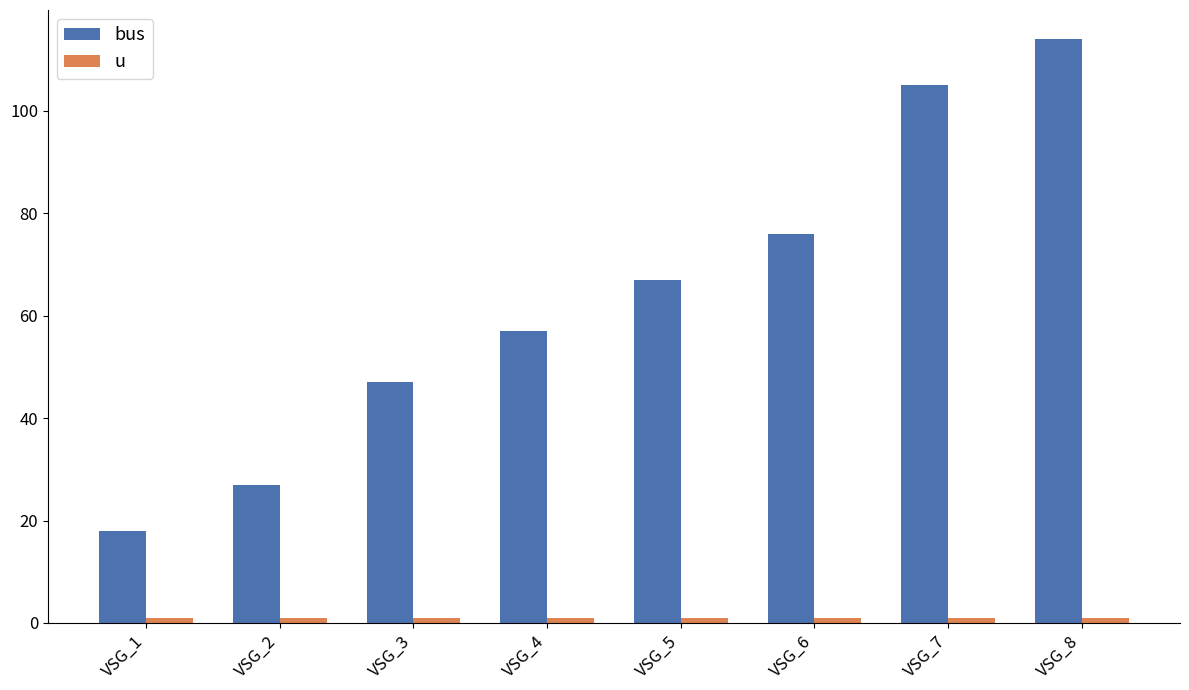

At which category does the chart reach its peak across all series?

VSG_8